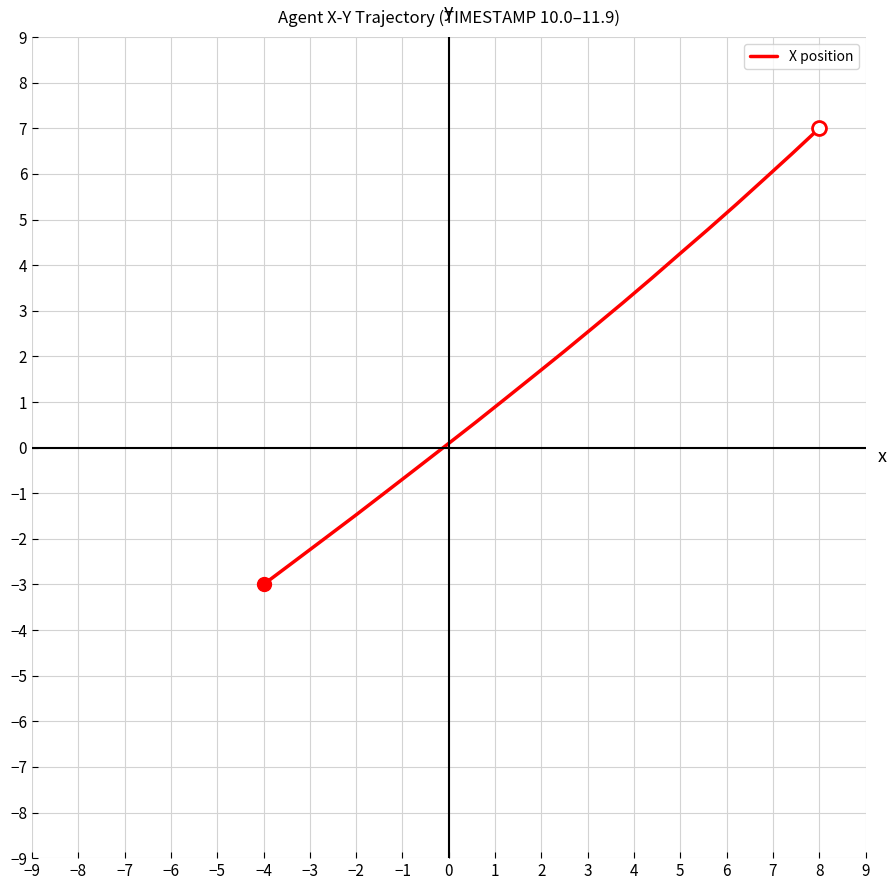

Does the chart have visible grid lines?

Yes